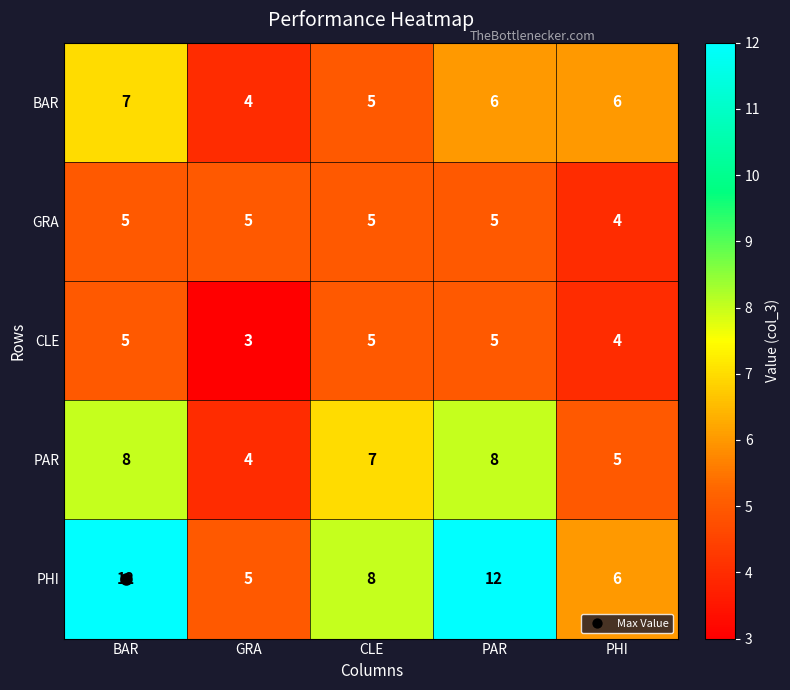

Count the CLE values in the range 4 to 5.

4